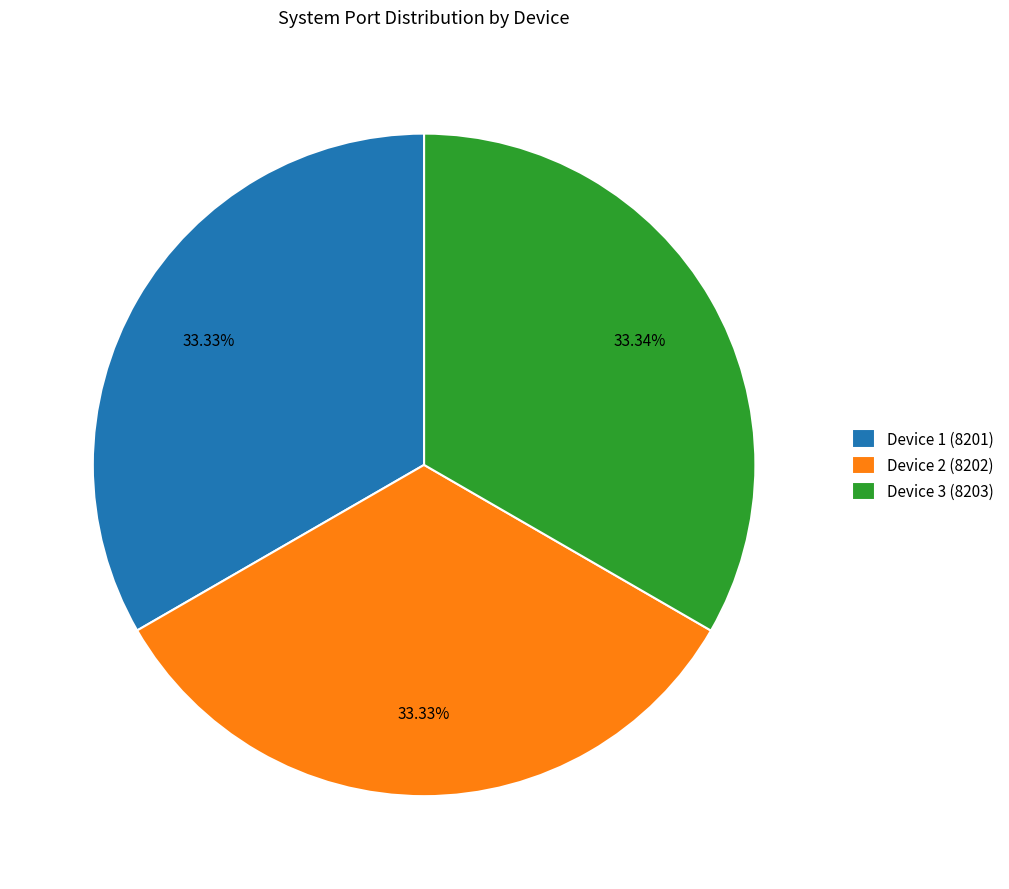

Is there any slice that represents more than half of the pie?

No